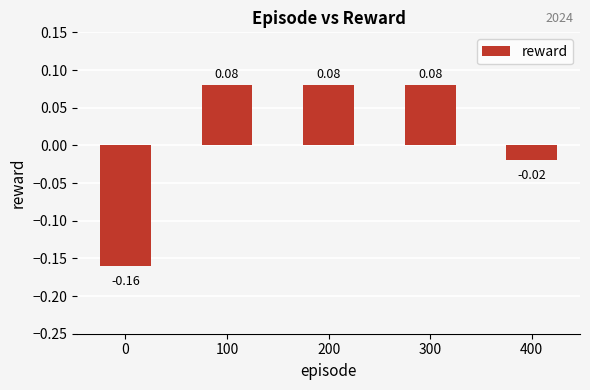

Which has a higher value, 0 or 400?

400